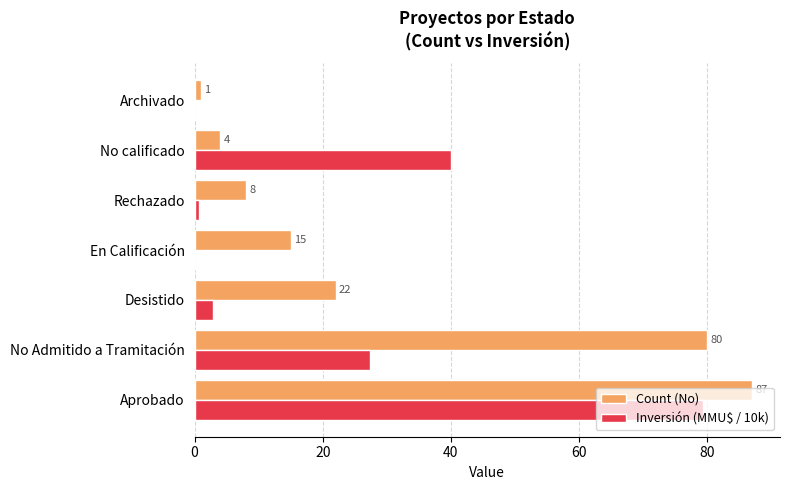

Between Aprobado and Desistido, which series saw the biggest shift?

Inversión (MMU$ / 10k)